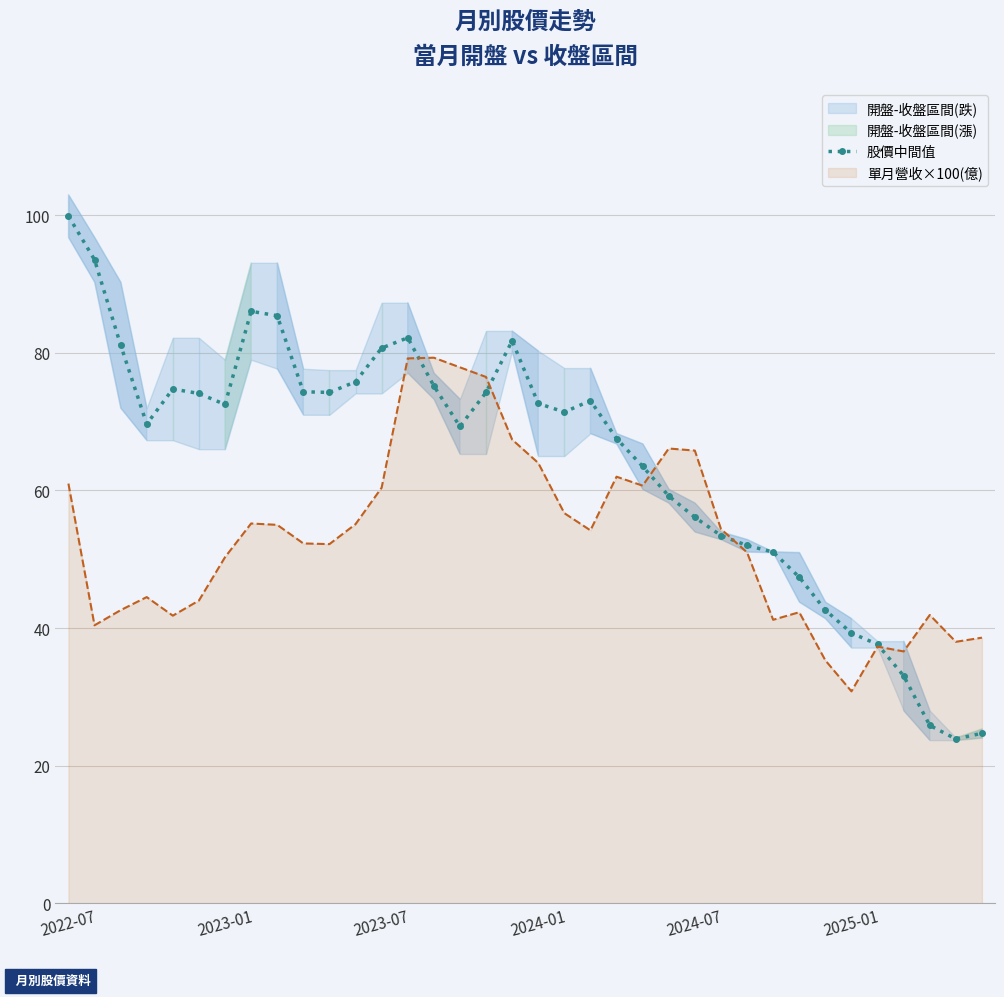

What is the lowest value of the 單月營收×100(億) series?

30.8